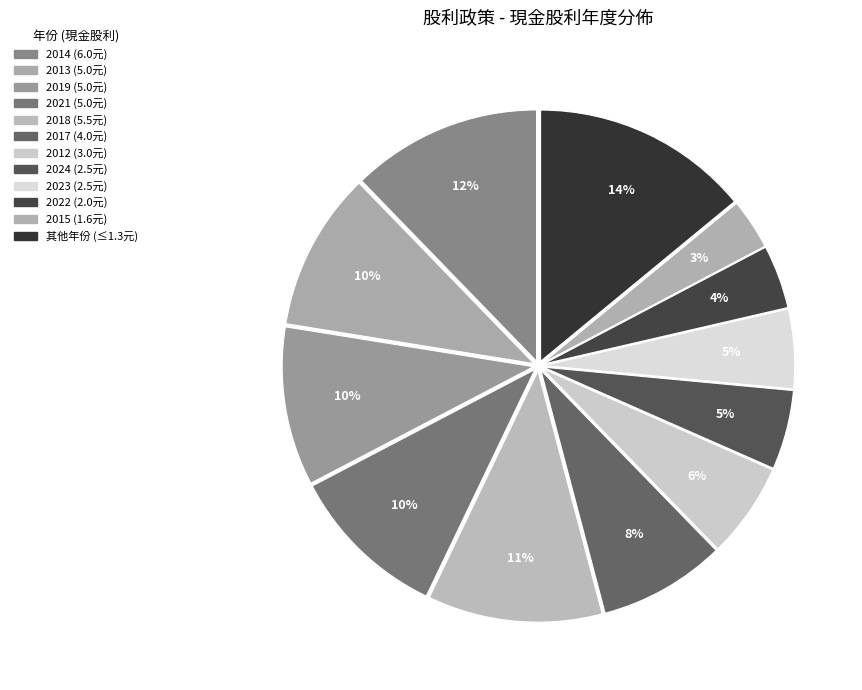

How many slices are in this pie chart?

12